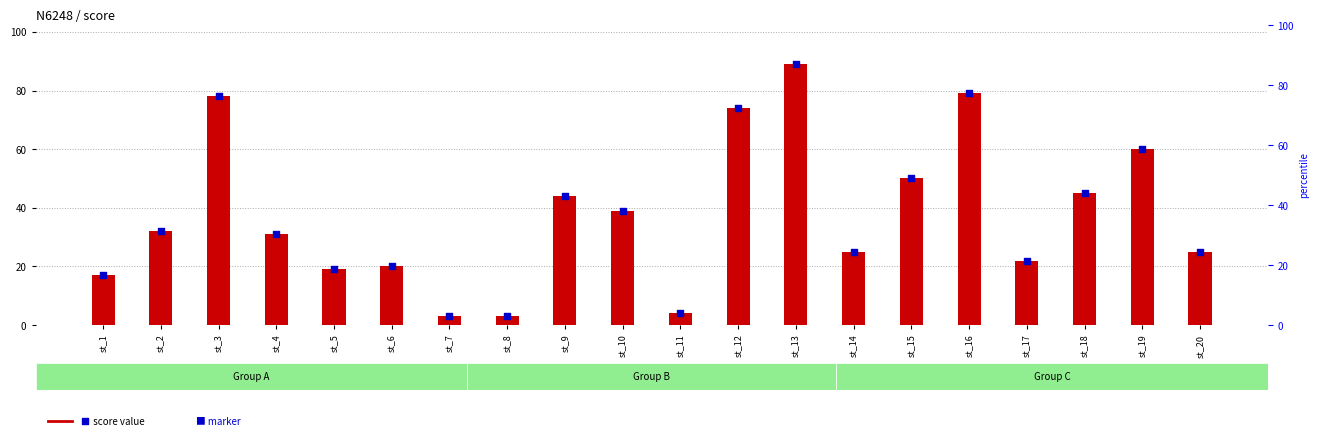

Which series has the widest spread of Y values?

score